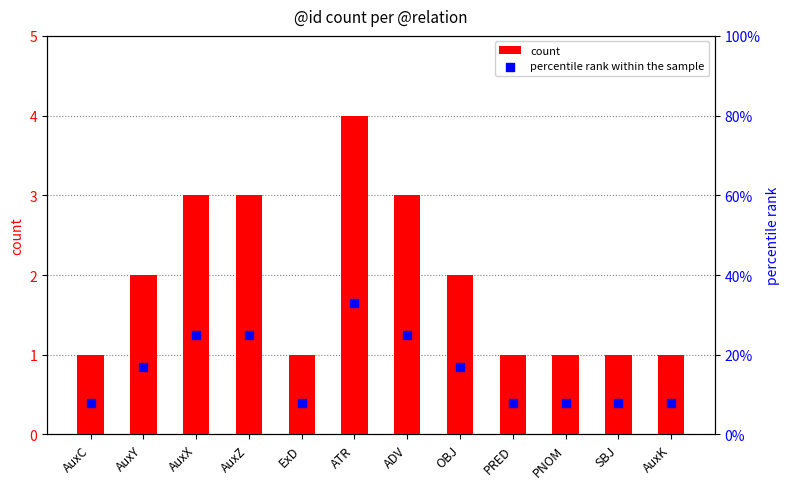

At how many categories does at least one series exceed 31?

1